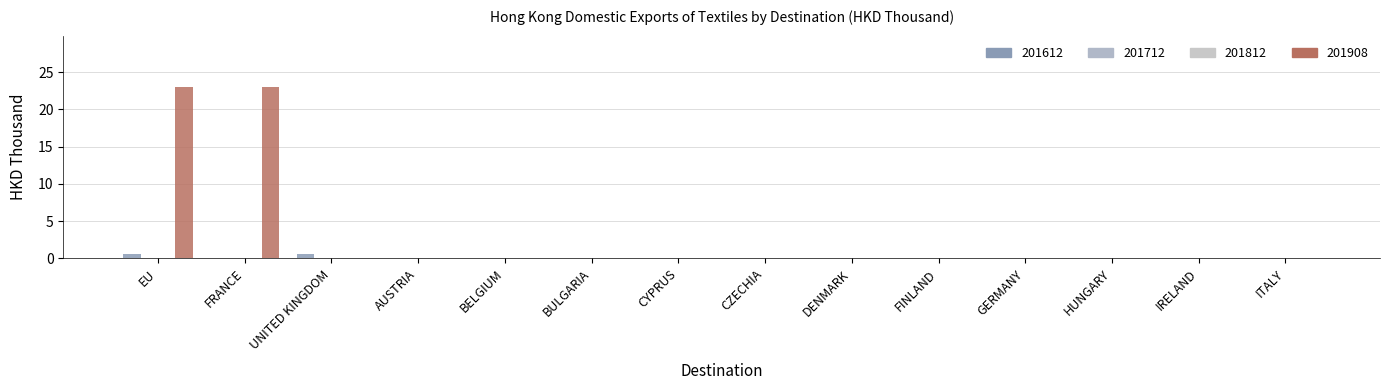

List the series in order of their peak value, lowest first.

201612, 201908